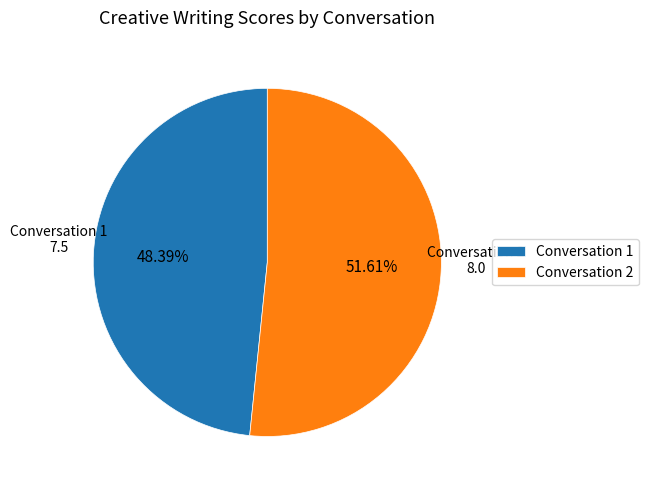

Do Conversation 2 and Conversation 1 together represent more than half of the pie?

Yes